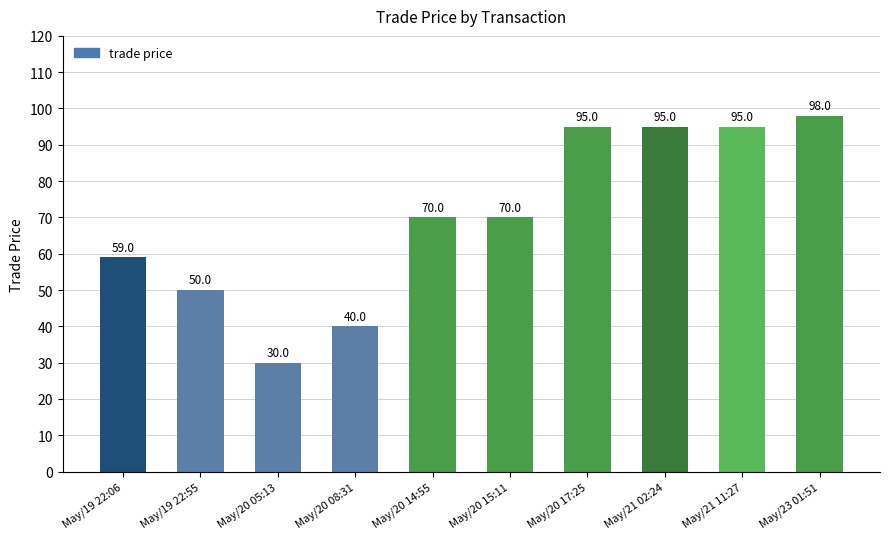

What is the difference between the values at May/20 15:11 and May/21 11:27?

25